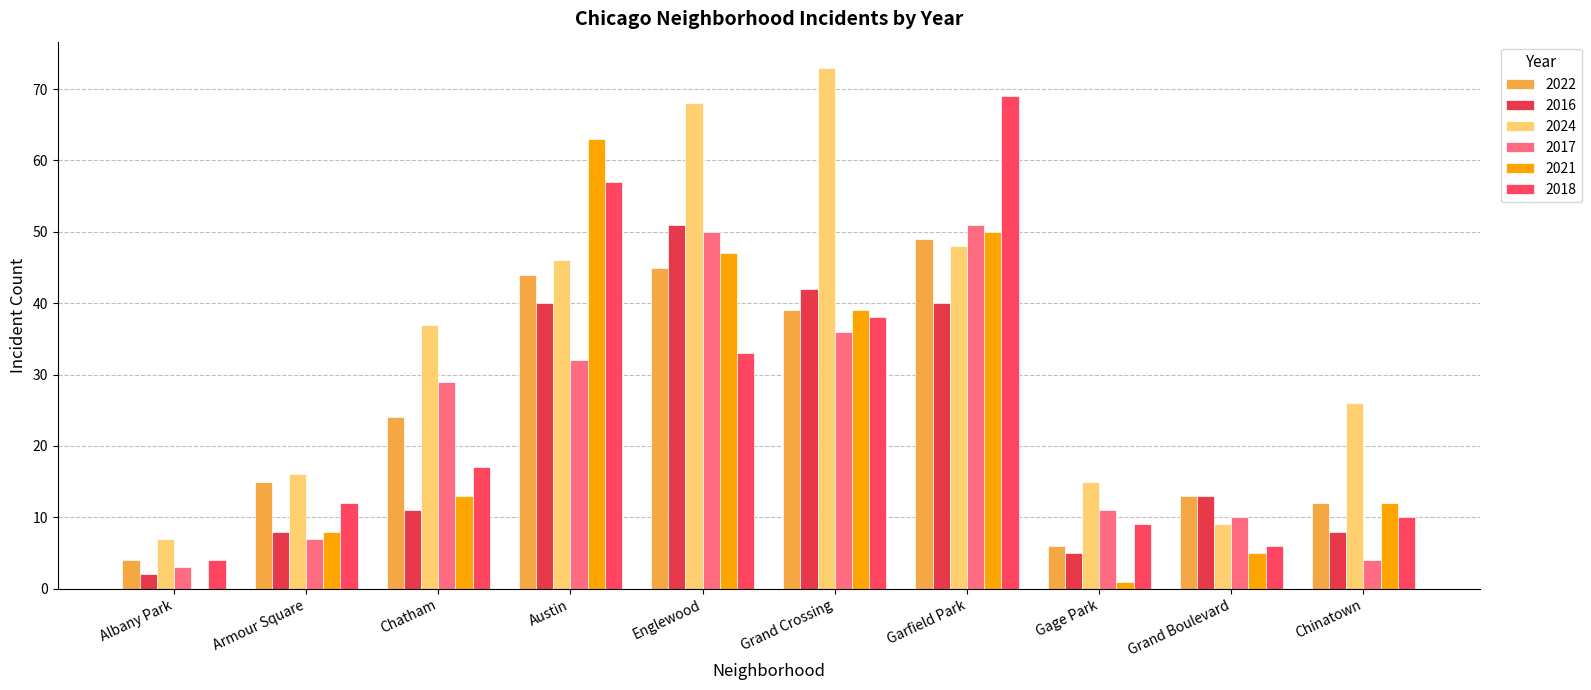

Is it true that 2021 equals 13 at Chatham?

True